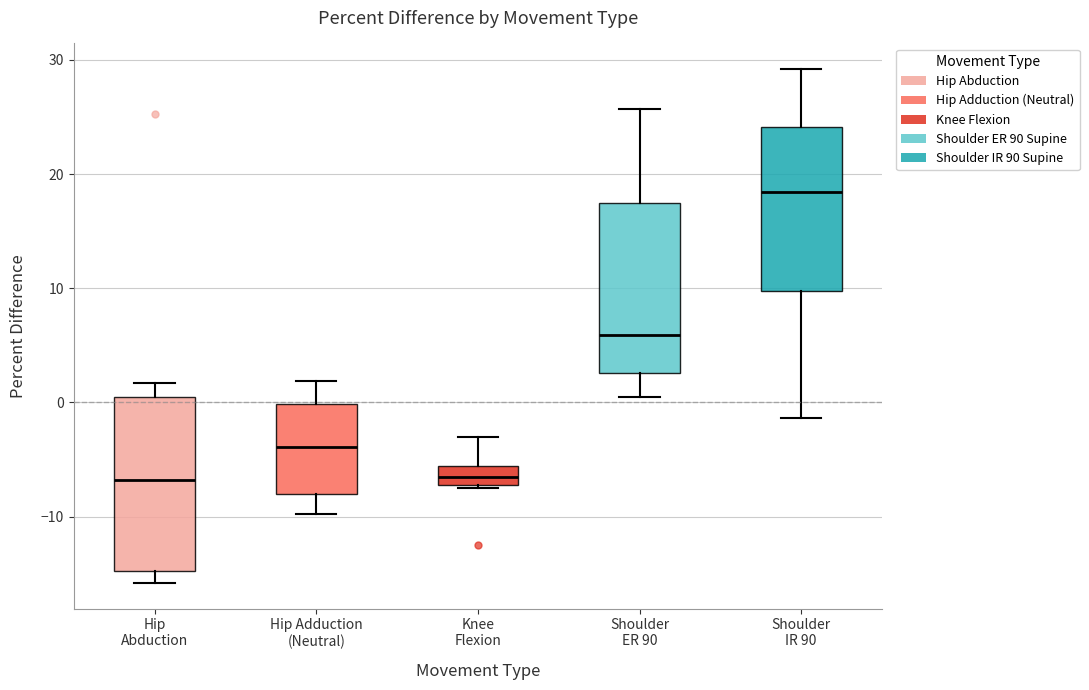

Reading left to right, transcribe this box plot: for each box, give where its median line is, the range the box spans, and where its two whiskers end, as read against the y-axis. The values are not printed on the chart, so give them approximately, as read against the axis.

Hip Abduction: median -7, box -15 to 0, whiskers -16 to 2
Hip Adduction (Neutral): median -4, box -8 to 0, whiskers -10 to 2
Knee Flexion: median -6 (inside the box), box -7 to -6, whiskers -7 to -3
Shoulder ER 90: median 6, box 3 to 17, whiskers 1 to 26
Shoulder IR 90: median 18, box 10 to 24, whiskers -1 to 29